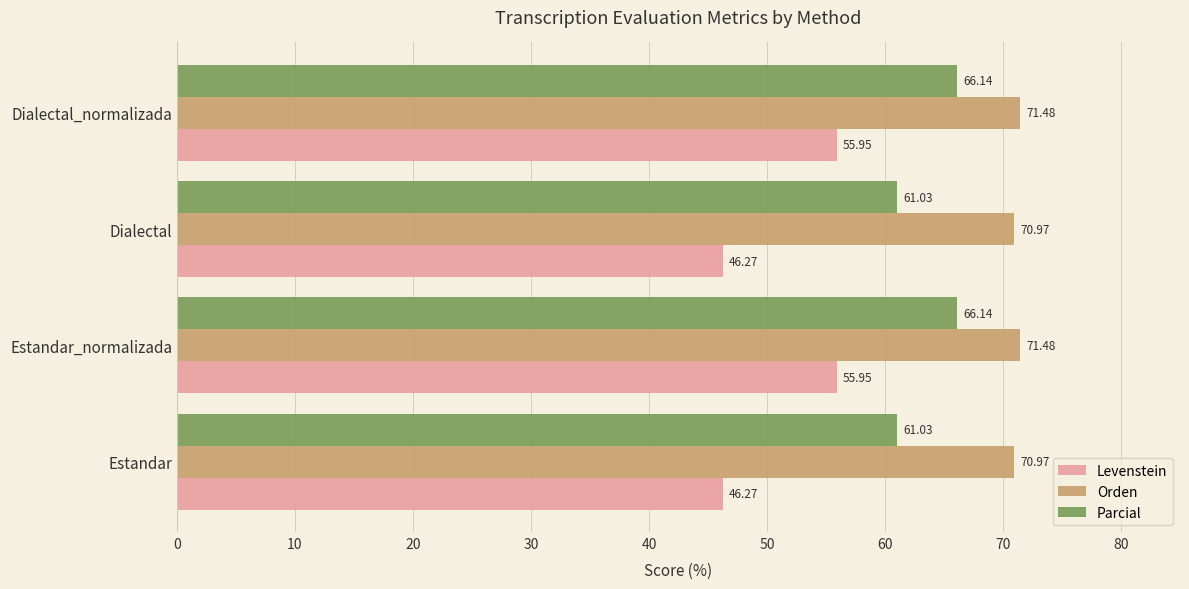

How many data points does each series have?

4